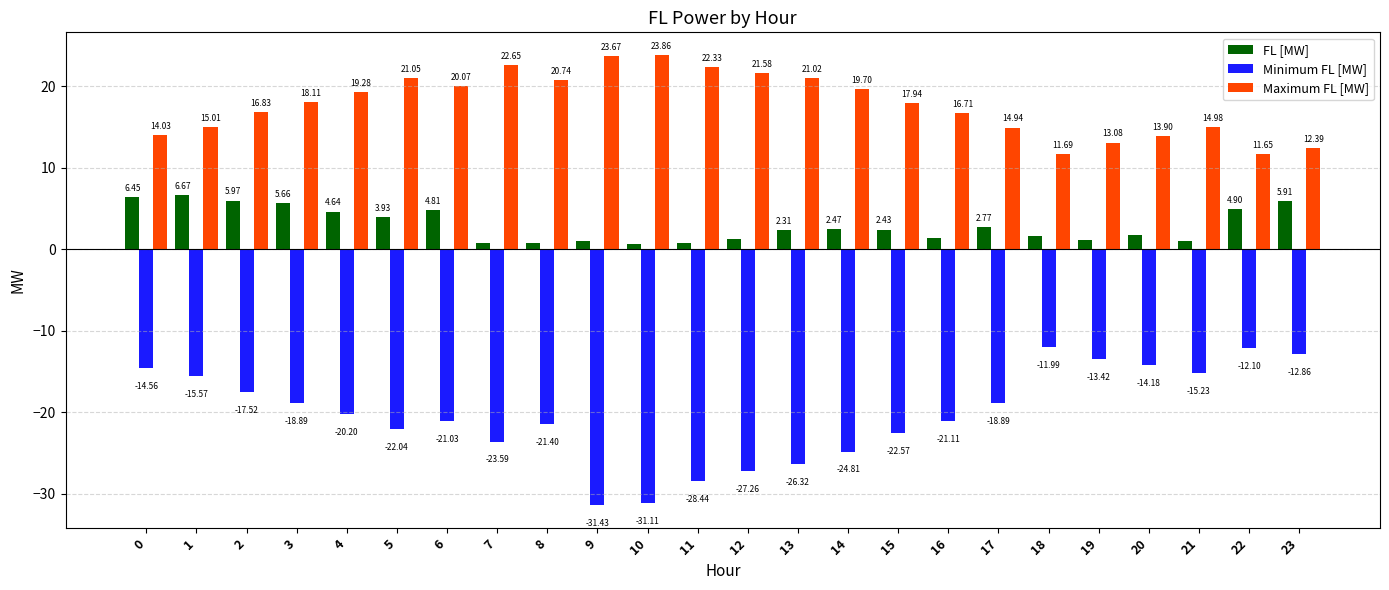

Where is Minimum FL [MW] nearest to the value -21?

6